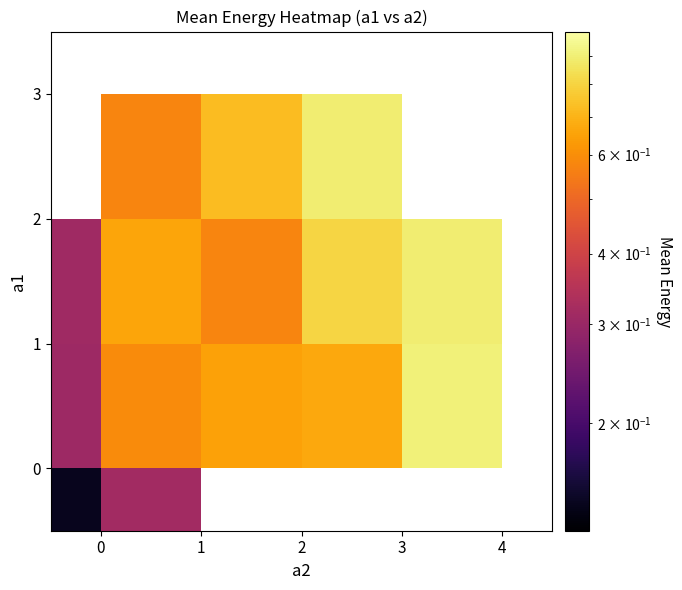

How many row_3 values are between 0 and 1?

3